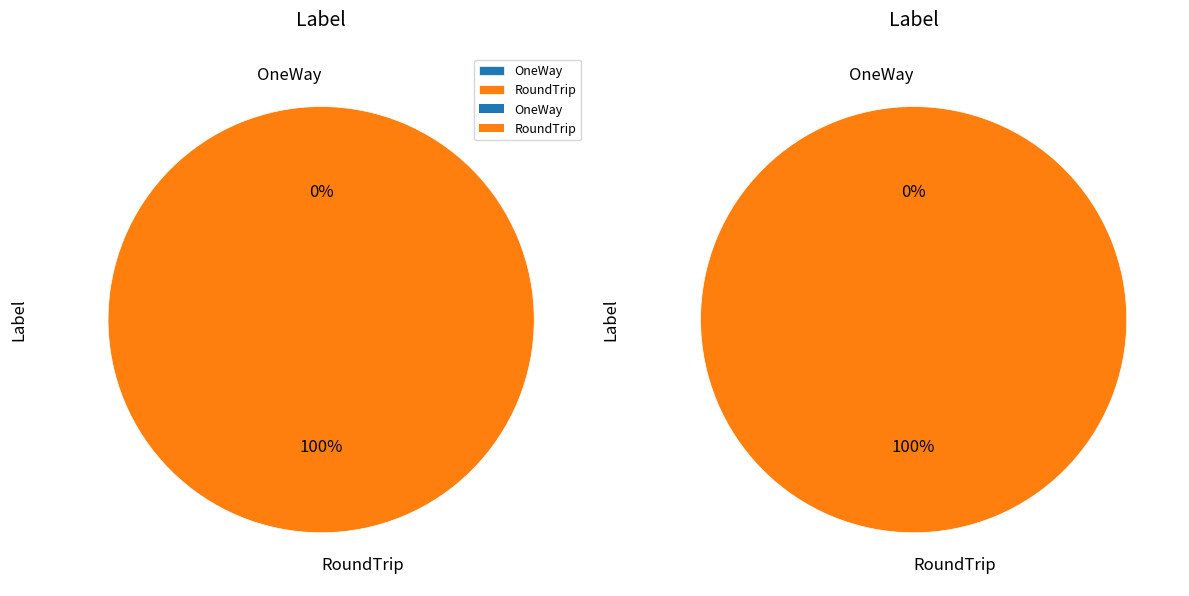

What is the change in value from OneWay to RoundTrip?

+1